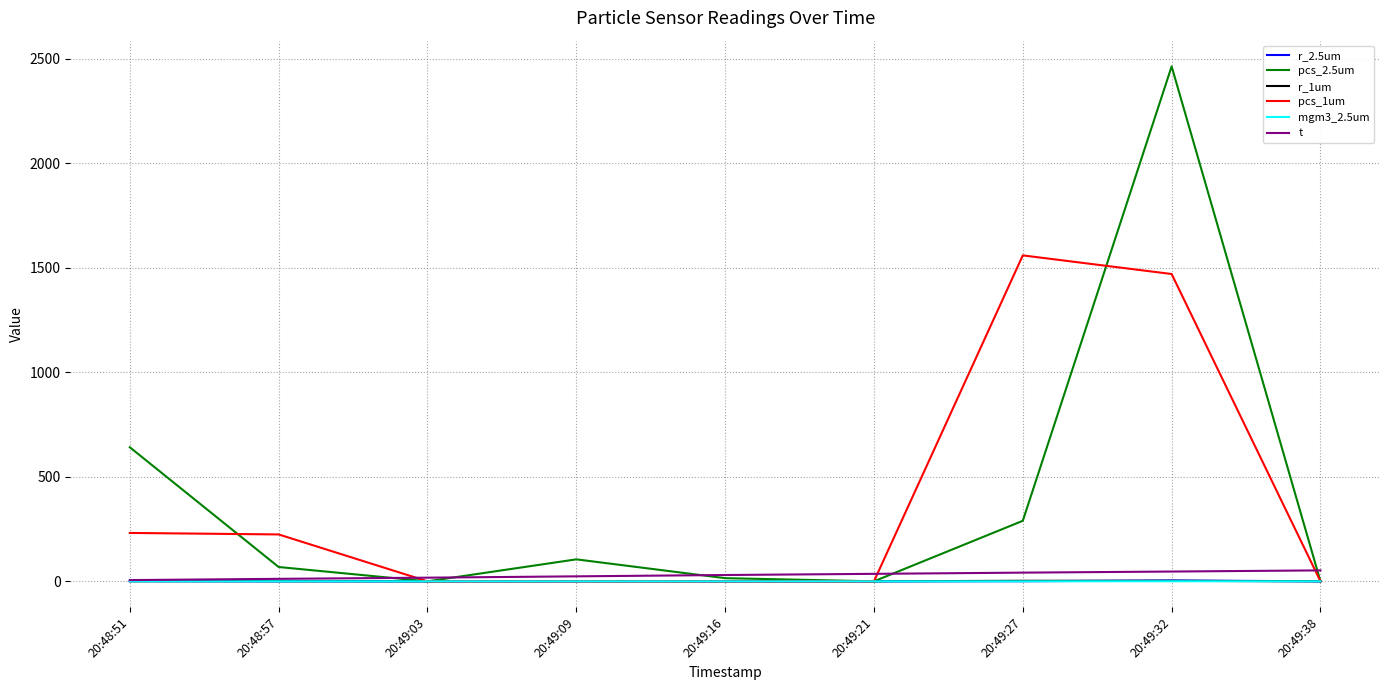

At which category is the sum across all series the highest?

20:49:32